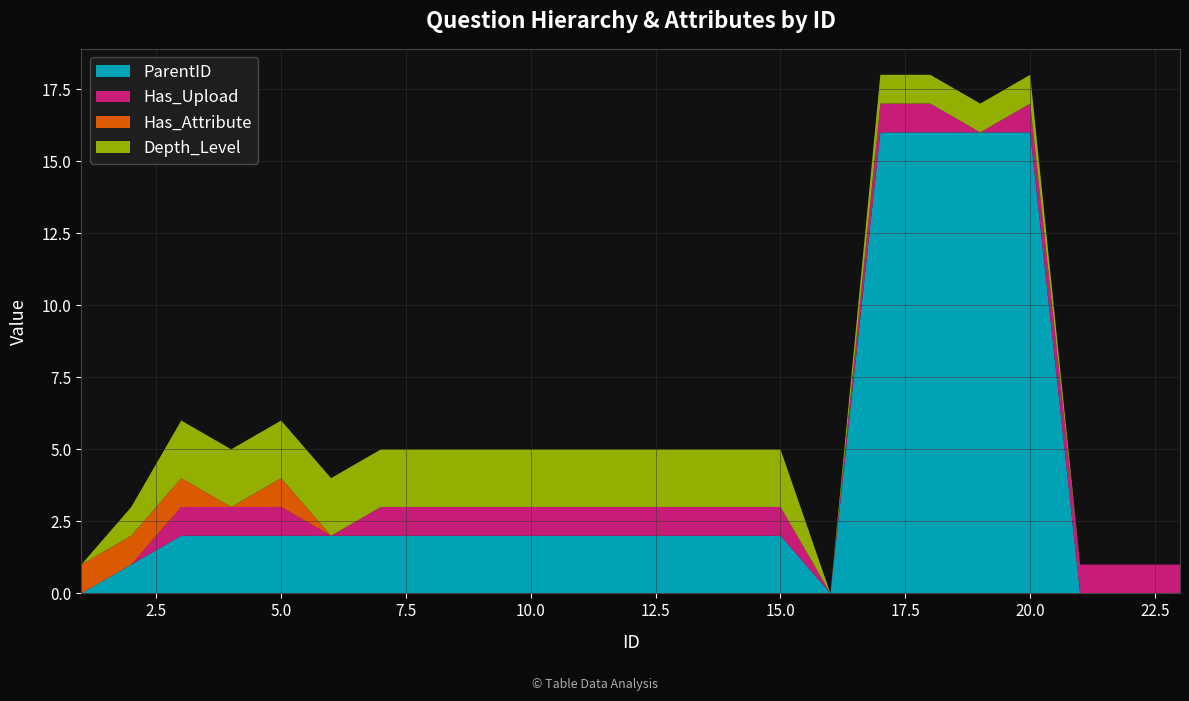

Reading left to right, list all the values displayed in this chart.

ParentID: 0	1	2	2	2	2	2	2	2	2	2	2	2	2	2	0	16	16	16	16	0	0	0
Has_Upload: 0	0	1	1	1	0	1	1	1	1	1	1	1	1	1	0	1	1	0	1	1	1	1
Has_Attribute: 1	1	1	0	1	0	0	0	0	0	0	0	0	0	0	0	0	0	0	0	0	0	0
Depth_Level: 0	1	2	2	2	2	2	2	2	2	2	2	2	2	2	0	1	1	1	1	0	0	0